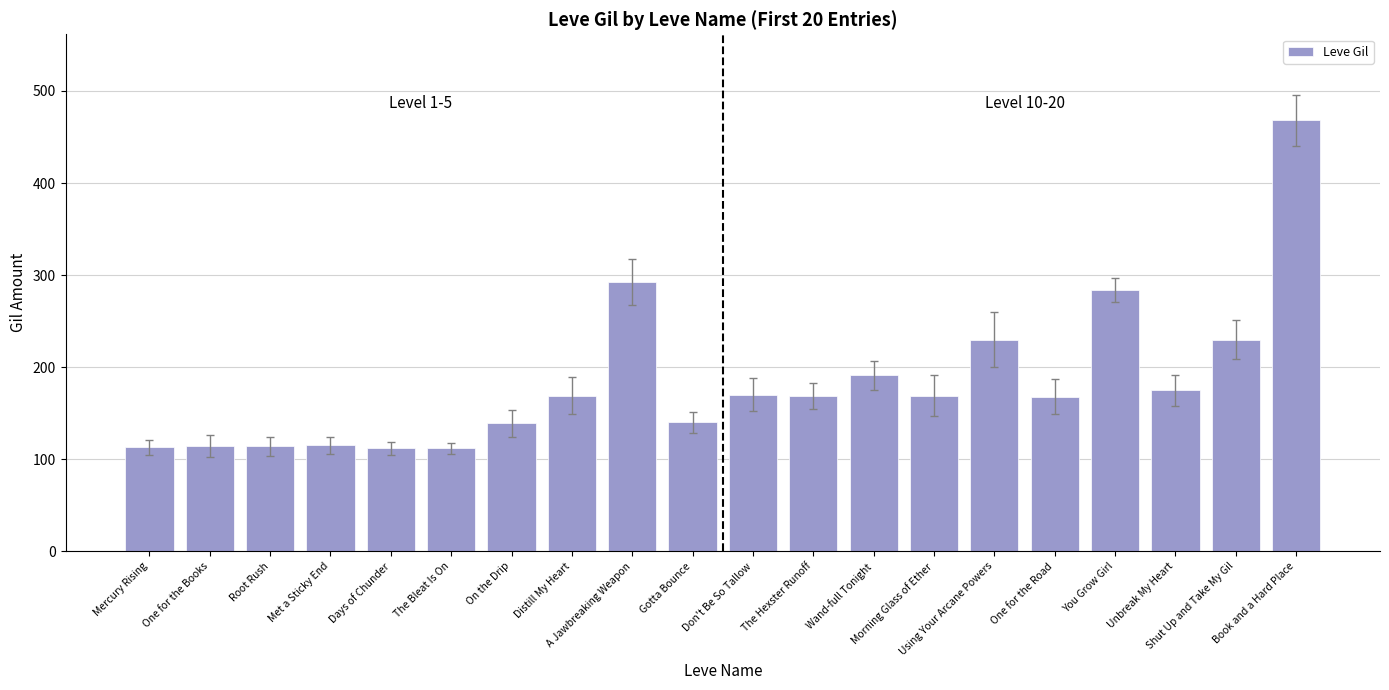

Read the value at Met a Sticky End.

115